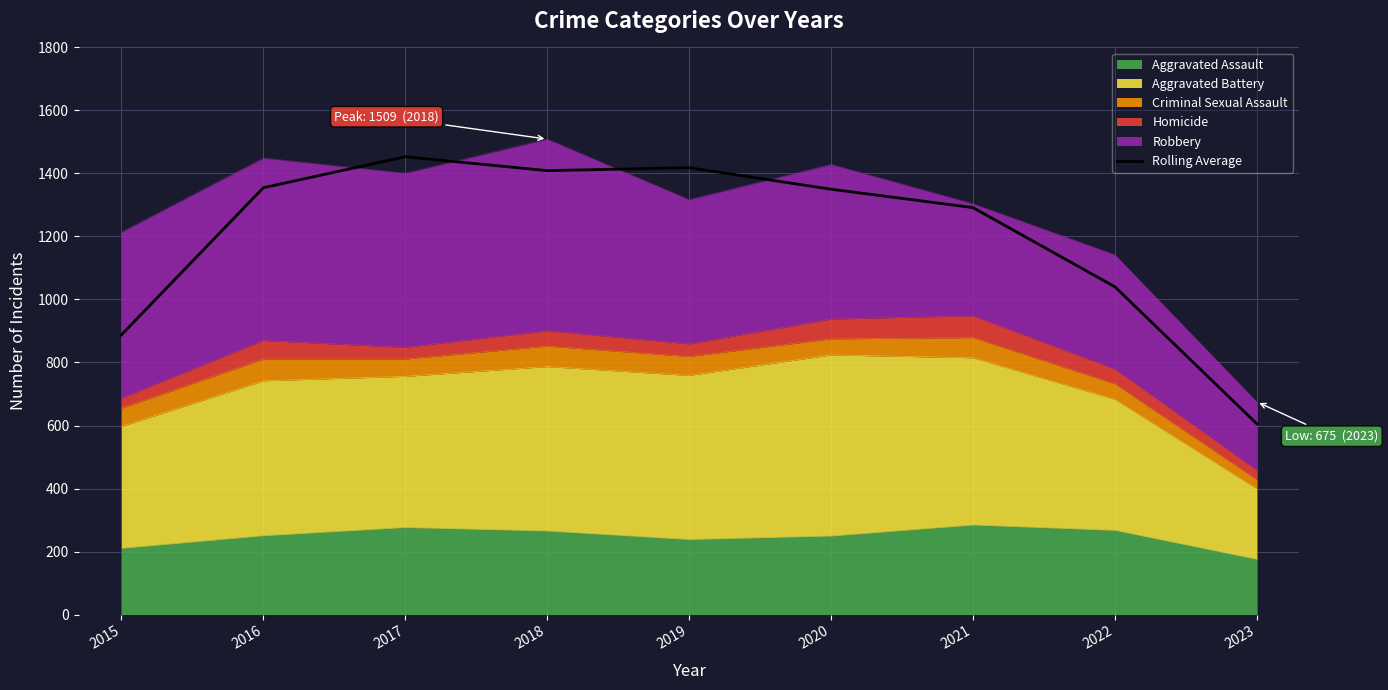

What is the sum of the values at 2015 and 2018?

2296.7